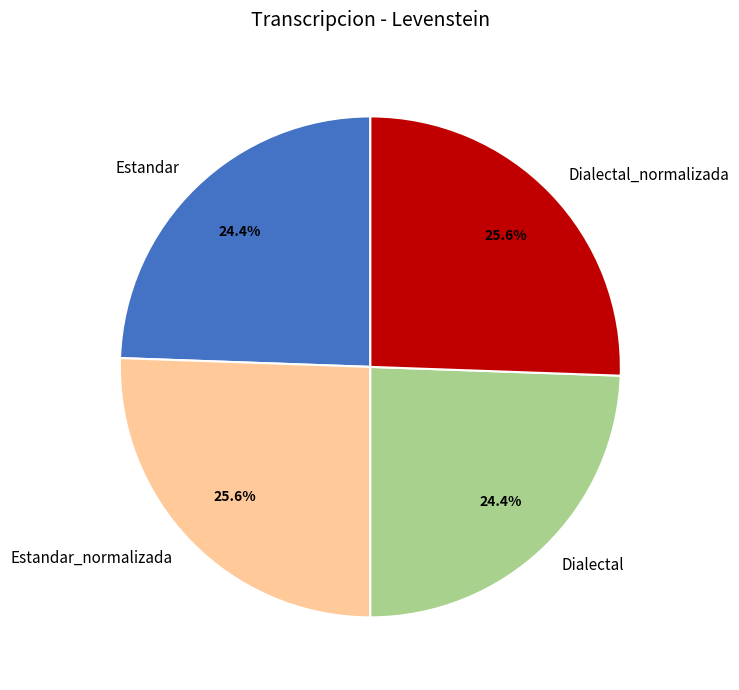

To the nearest percent, what is the difference between the largest and smallest slice percentages?

1%